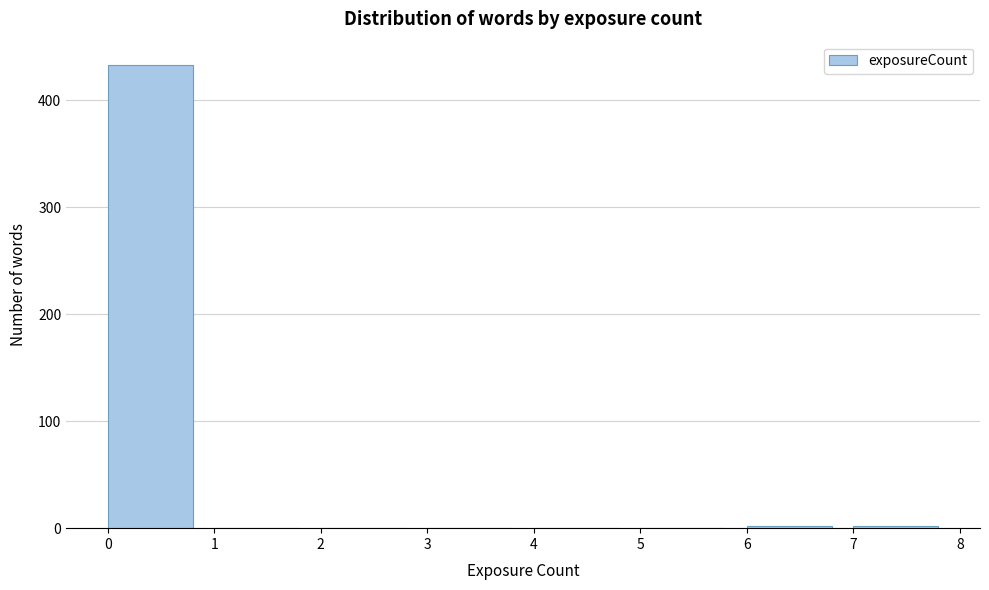

Reading left to right, transcribe this chart: for each bar, give the range it covers on the x-axis and its height. The values are not printed on the chart, so give them approximately, as read against the axis.

0 to 1: 430
1 to 2: 0
2 to 3: 0
3 to 4: 0
4 to 5: 0
5 to 6: 0
6 to 7: under 10
7 to 8: under 10